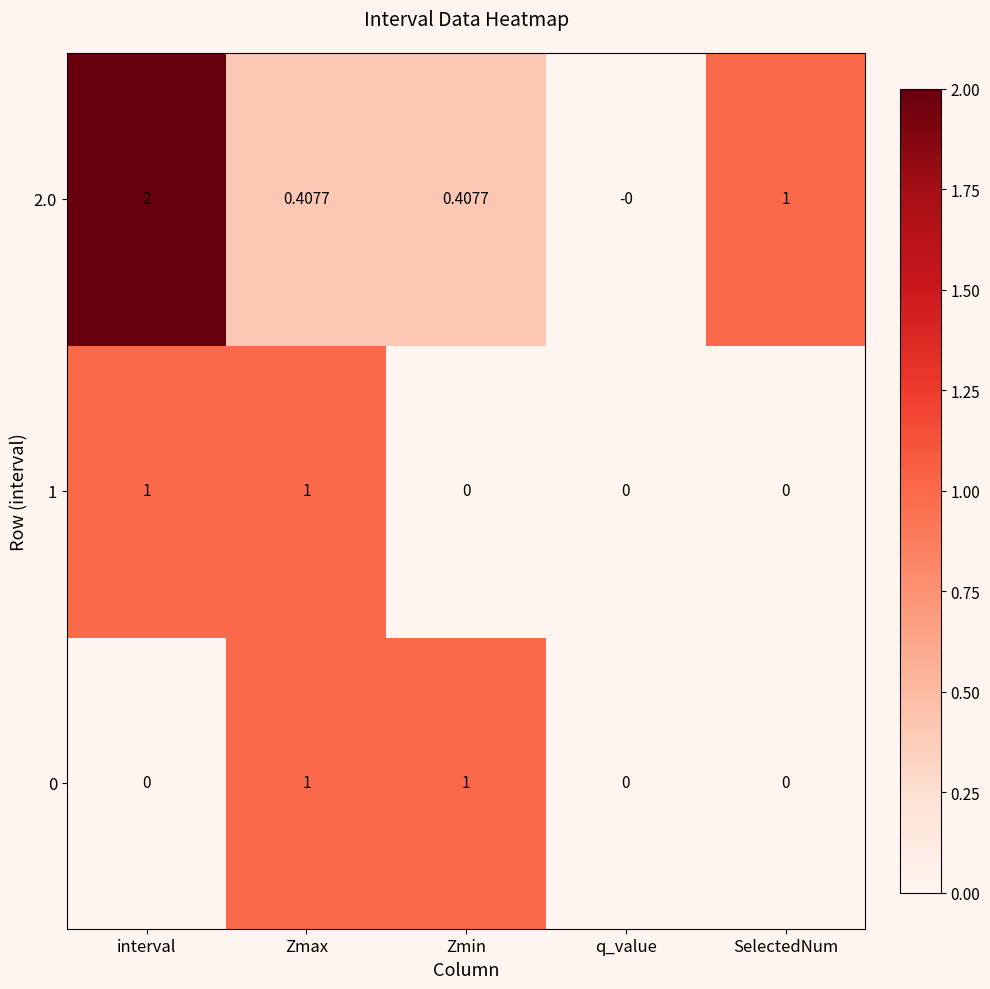

Rank the series at interval from highest to lowest value.

2.0, 1, 0